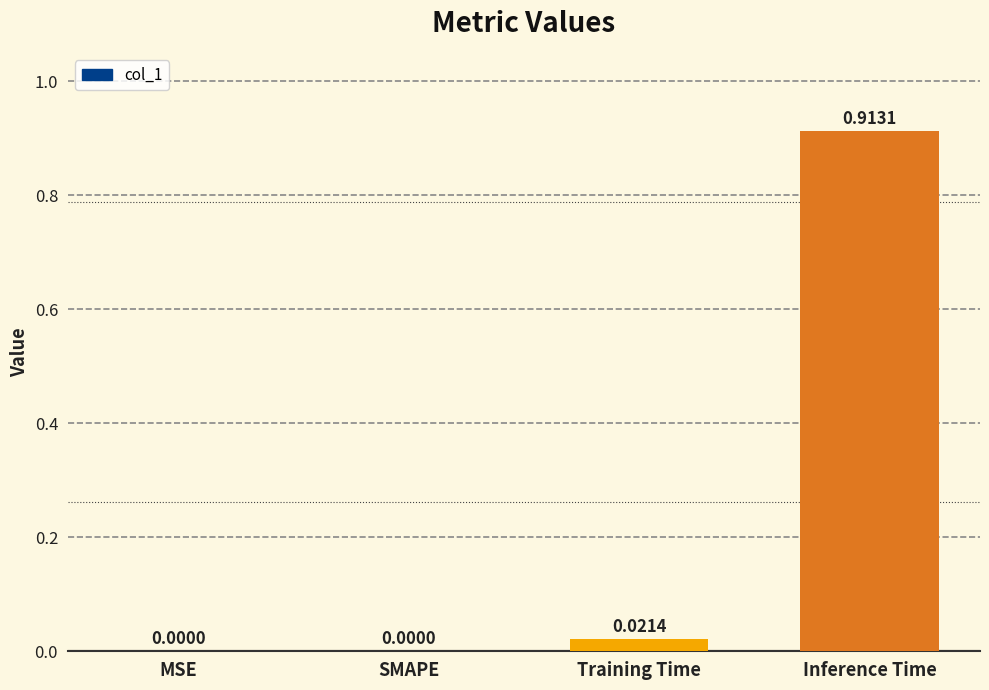

Which category has the highest value across all series?

Inference Time